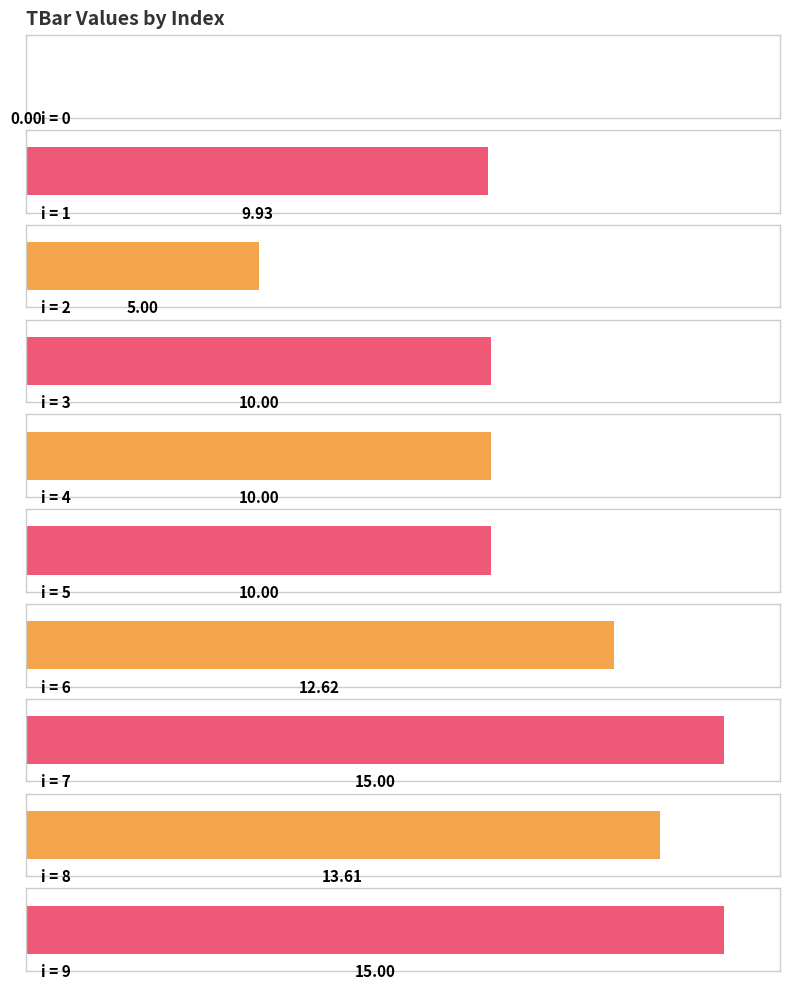

Does the chart contain stacked bars?

No